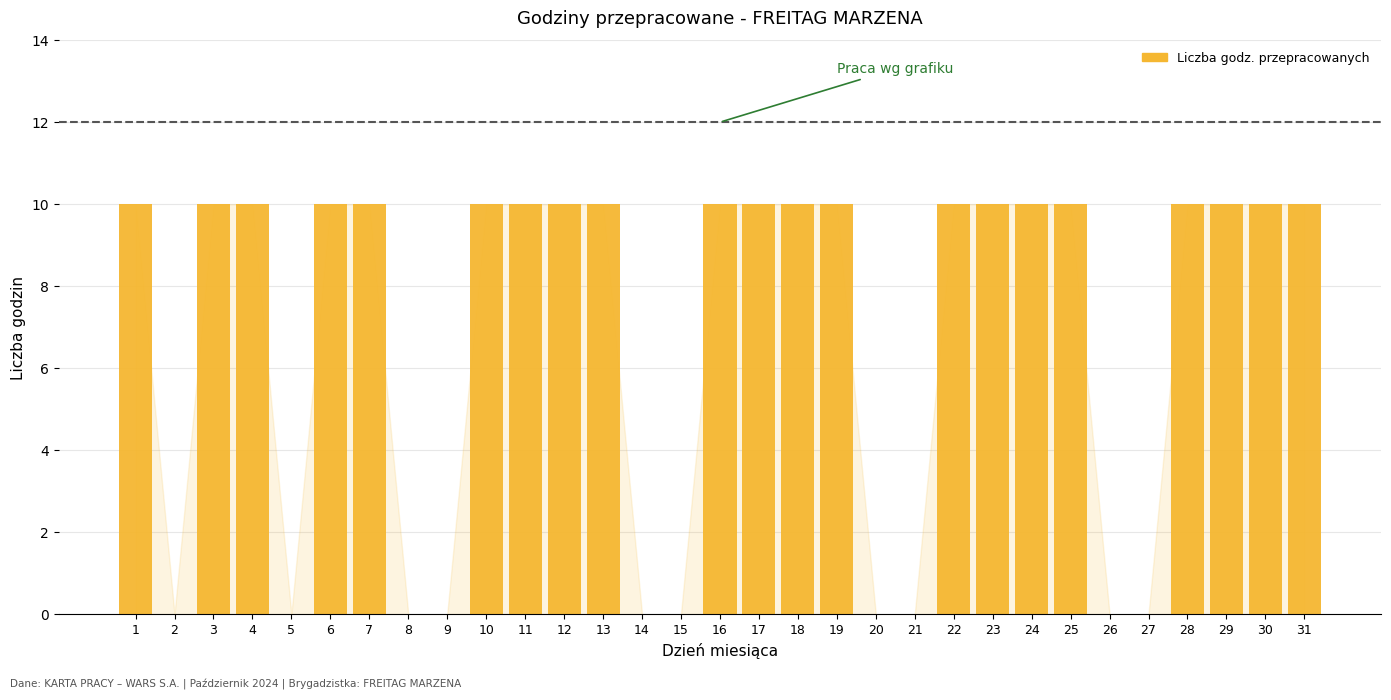

What is the sum of the values at 22 and 9?

10